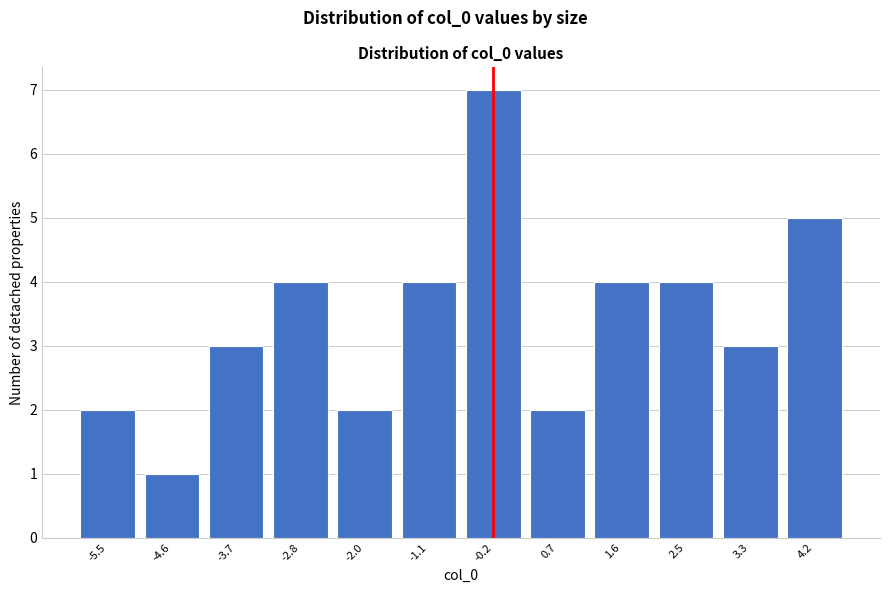

Reading left to right, extract all data points from this chart.

-5.5=2	-4.6=1	-3.7=3	-2.8=4	-2.0=2	-1.1=4	-0.2=7	0.7=2	1.6=4	2.5=4	3.3=3	4.2=5